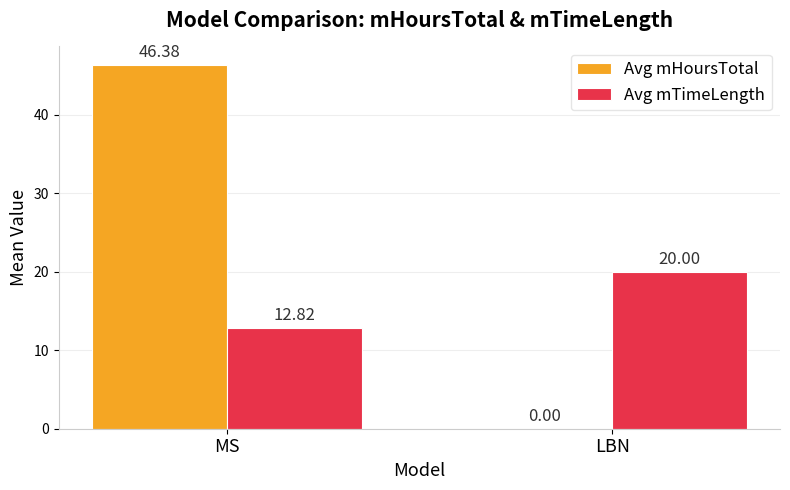

What are all the series names shown in the legend?

Avg mHoursTotal, Avg mTimeLength